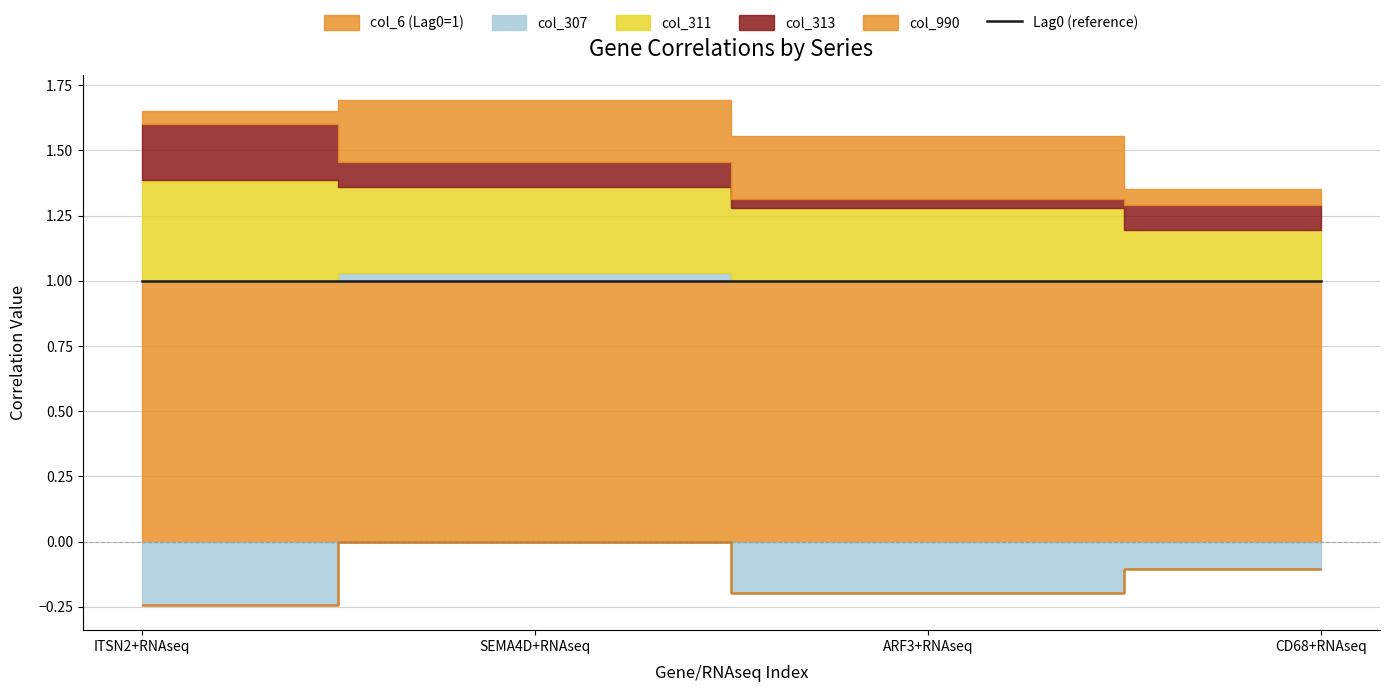

What is the highest value of the col_6 (Lag0=1) series?

1.0